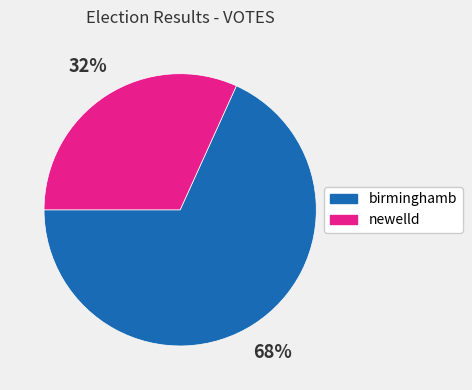

Is it true that newelld is 32% of the pie?

True